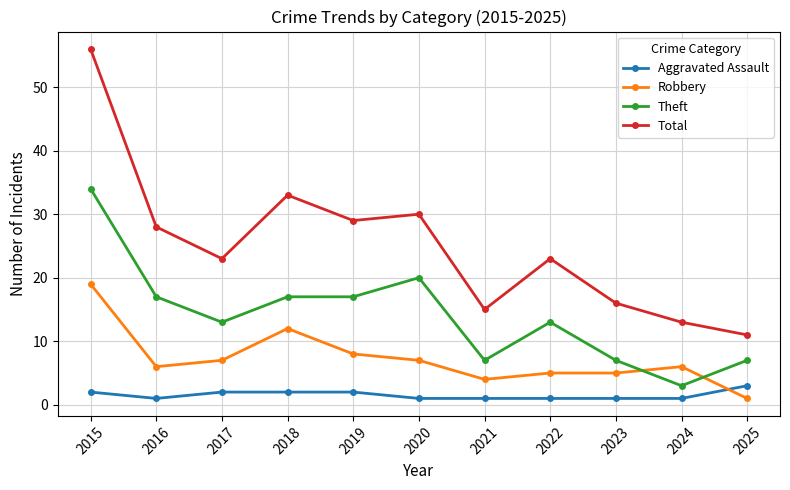

Reading left to right, what are all the values shown in this chart?

Aggravated Assault: 2	1	2	2	2	1	1	1	1	1	3
Robbery: 19	6	7	12	8	7	4	5	5	6	1
Theft: 34	17	13	17	17	20	7	13	7	3	7
Total: 56	28	23	33	29	30	15	23	16	13	11